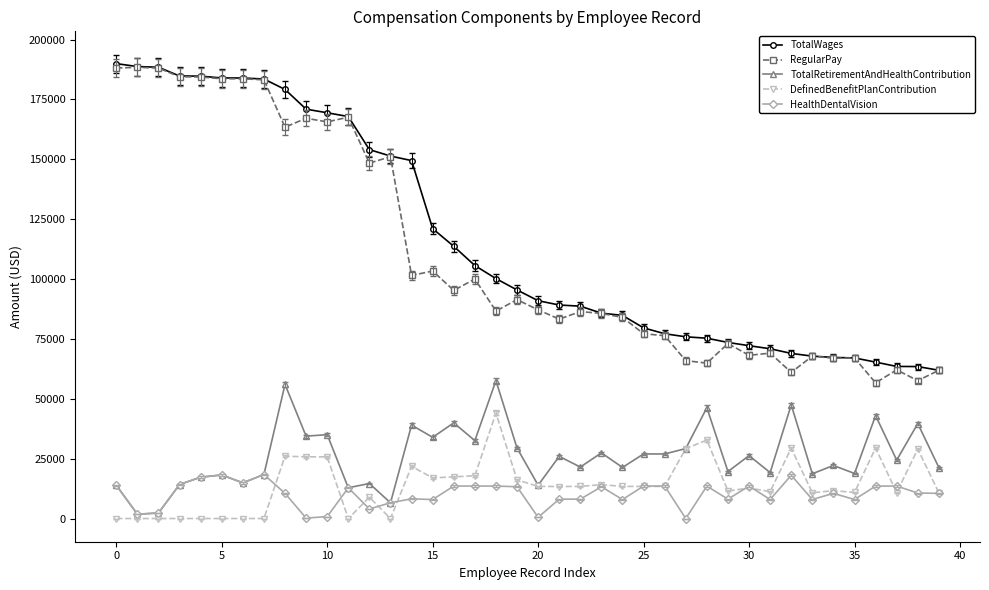

True or false: TotalWages and HealthDentalVision cross at least once.

False